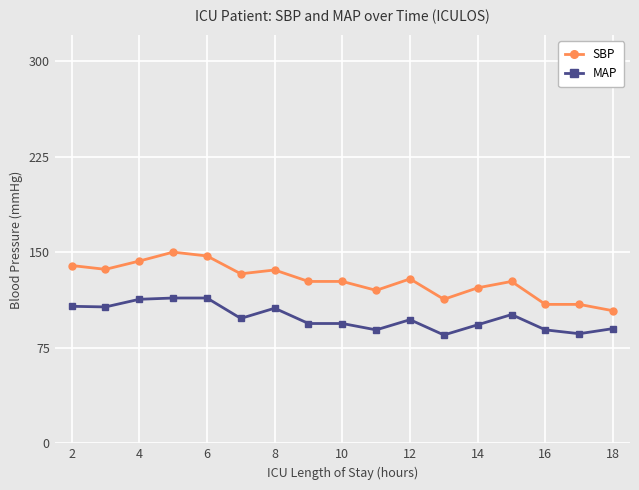

Which series has the widest spread of values?

SBP